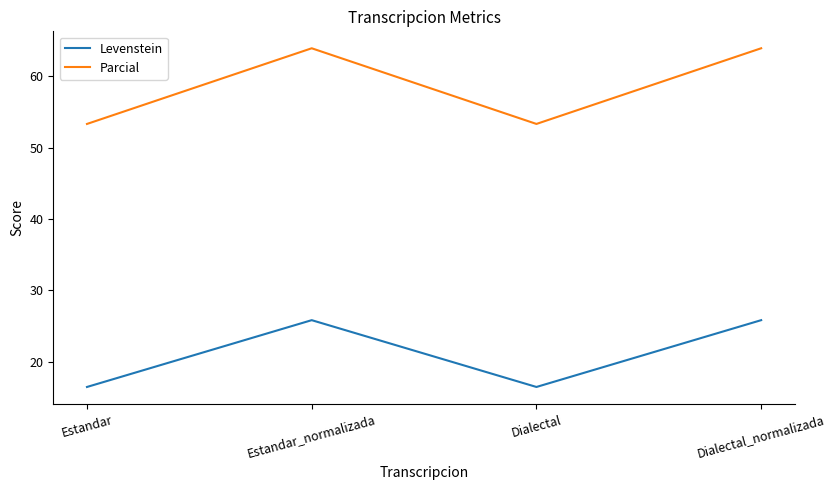

What are all the series names shown in the legend?

Levenstein, Parcial